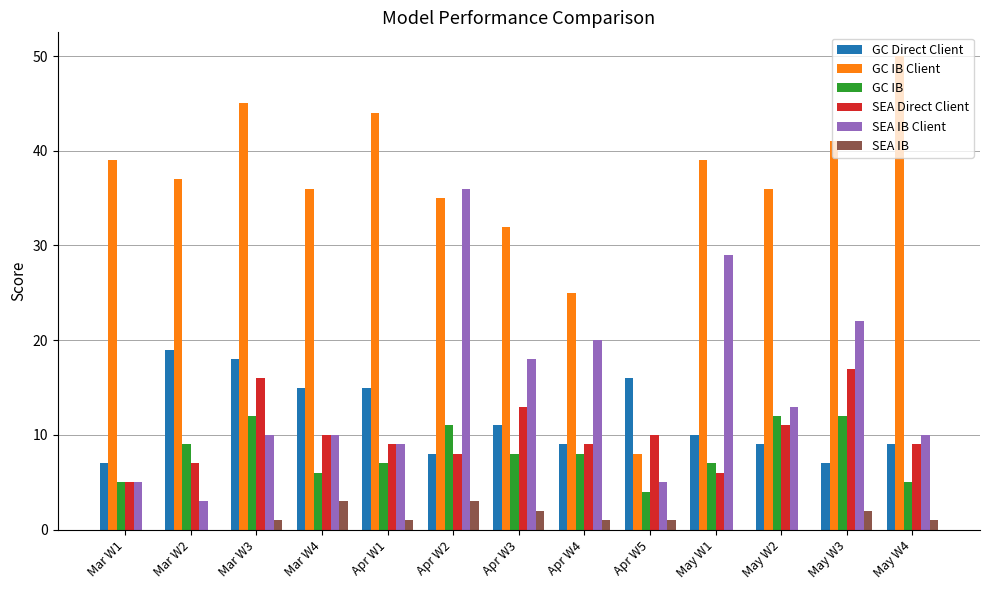

Between Mar W4 and May W1, which series saw the biggest shift?

SEA IB Client